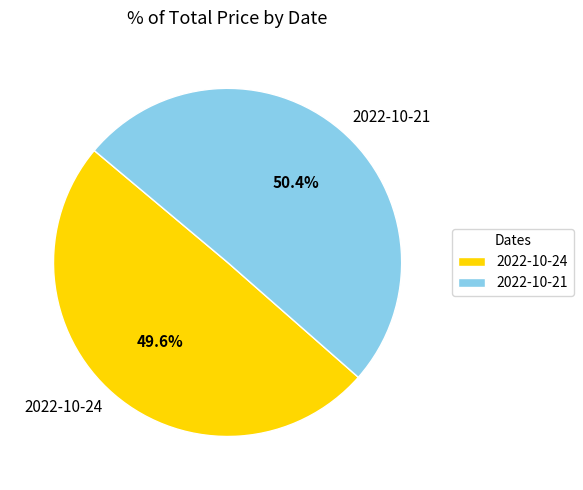

Rank the categories by value from highest to lowest.

2022-10-21, 2022-10-24